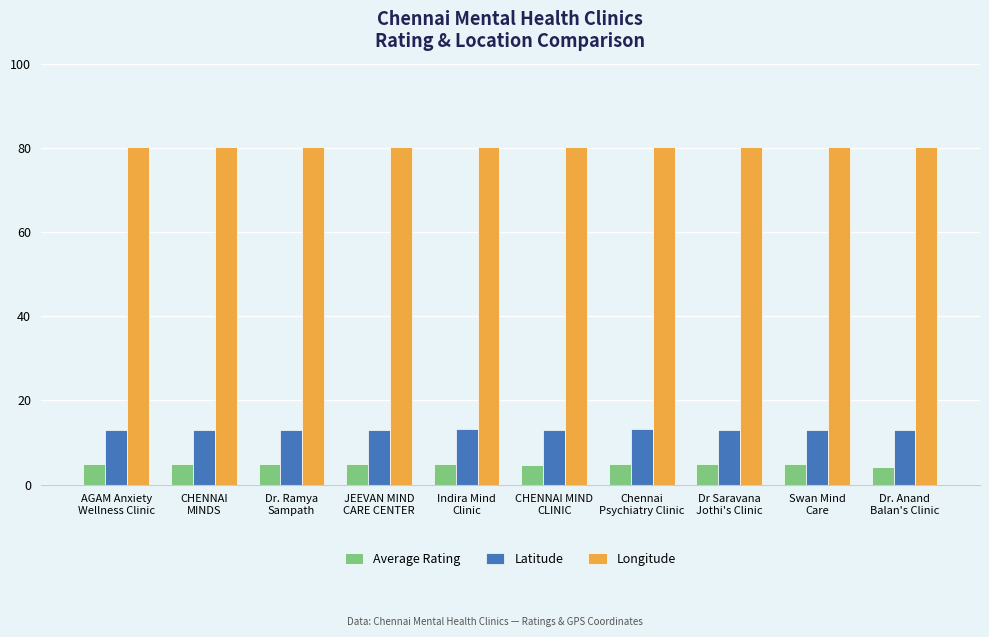

What is the highest value of the Longitude series?

80.2